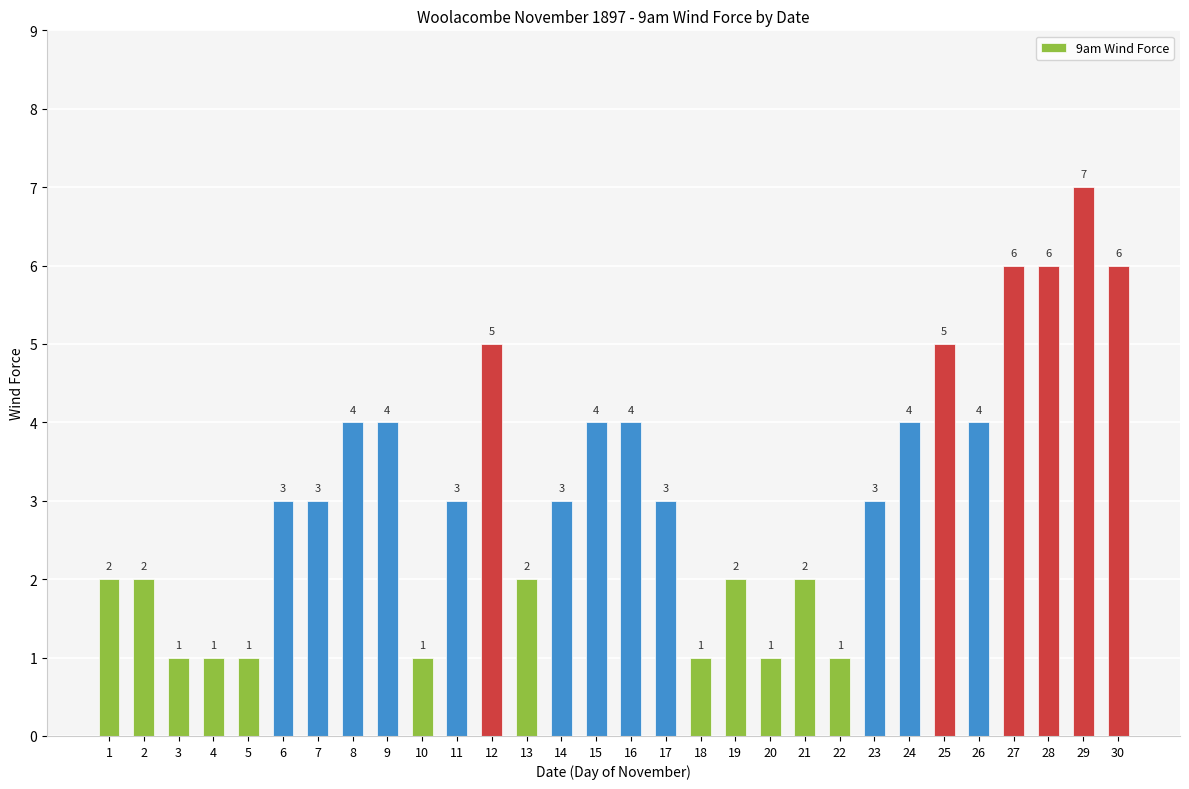

What is the minimum value shown in the chart?

1